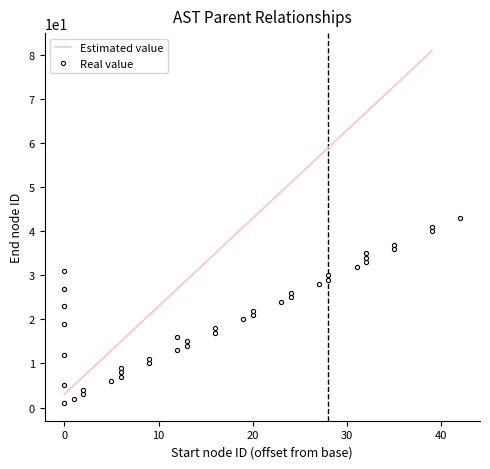

Is it true that Estimated value equals 23 at 10?

True